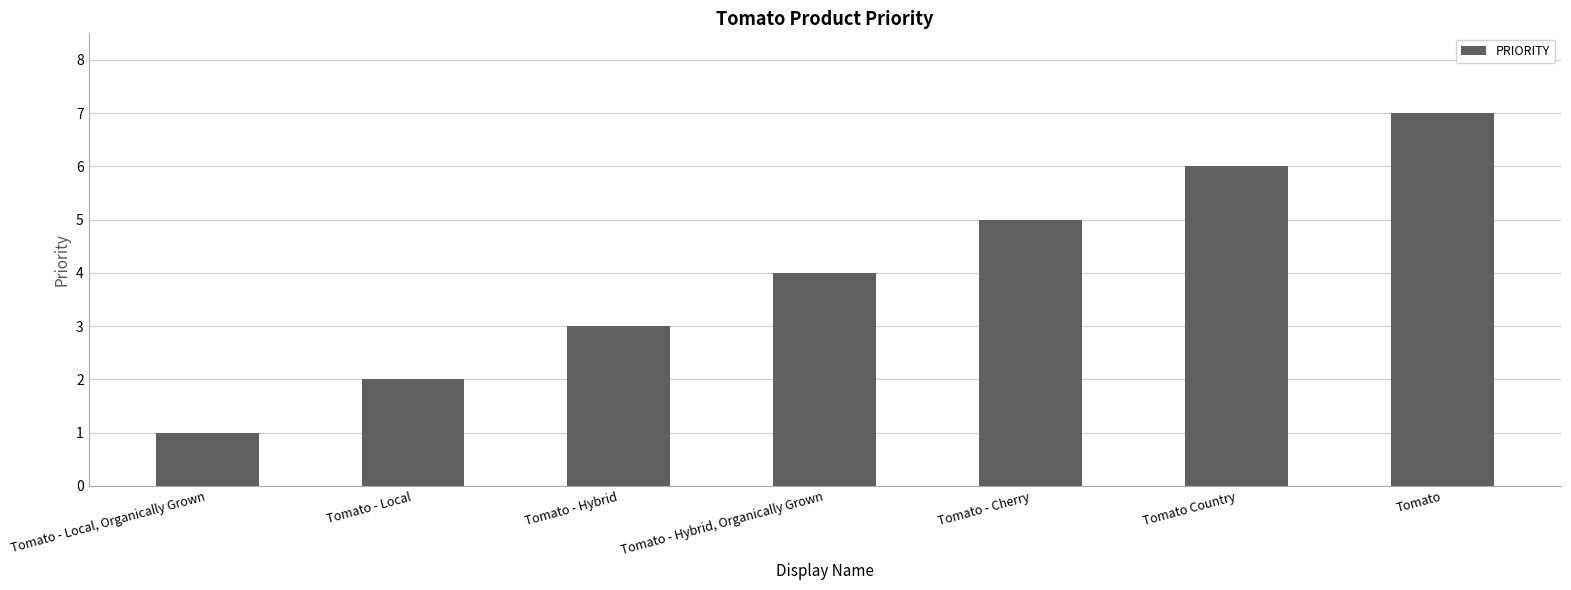

What is the value of the 2nd bar from the left?

2